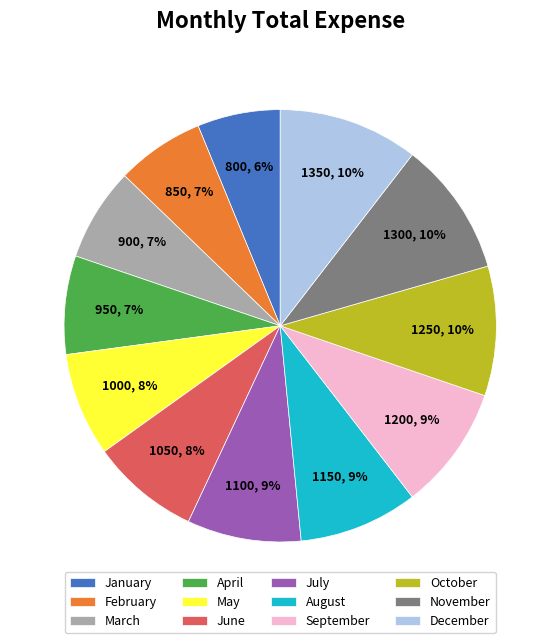

Do September and February together represent more than half of the pie?

No